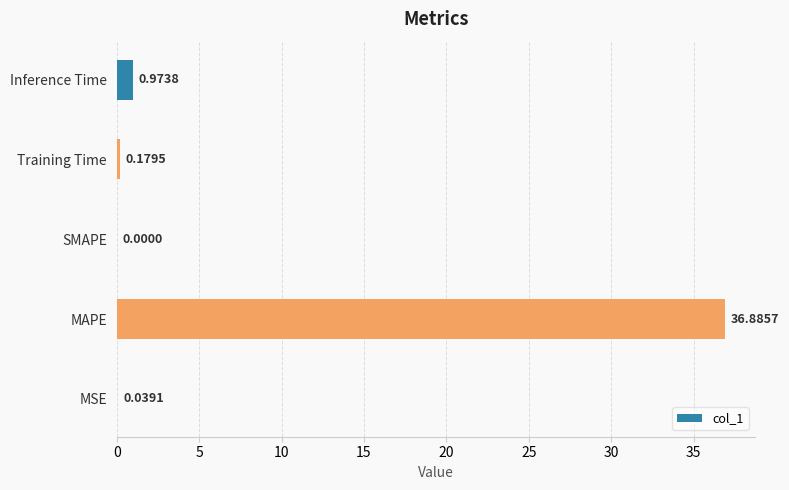

What is the greatest value displayed?

36.9